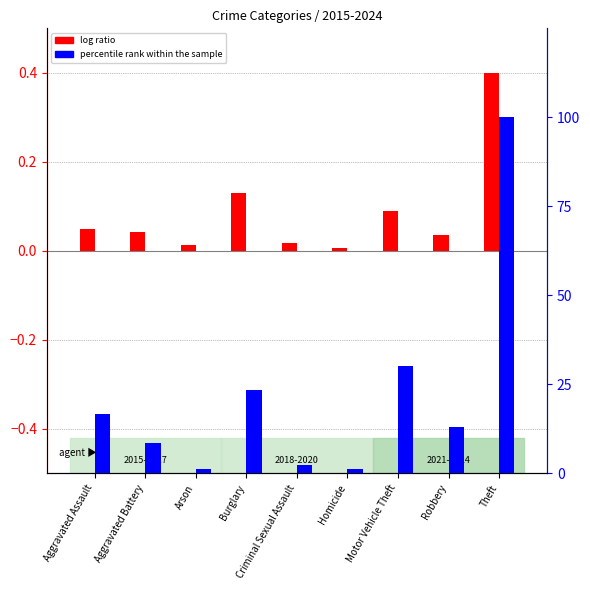

Are the bars horizontal?

No